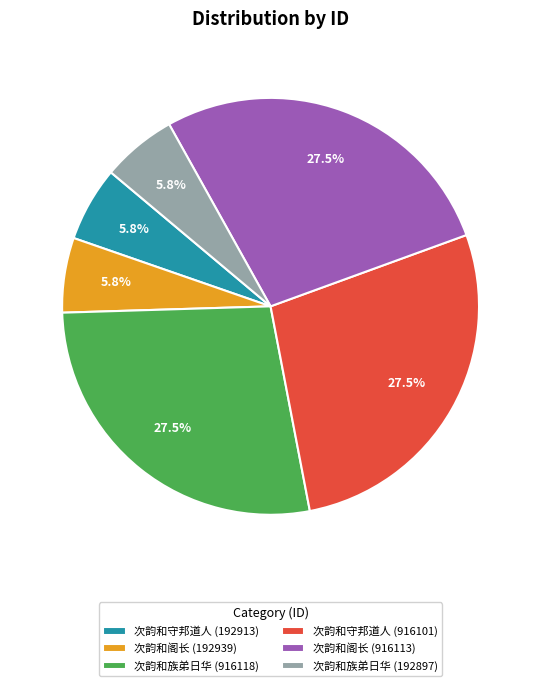

Between 次韵和阁长 (916113) and 次韵和守邦道人 (192913), which is larger?

次韵和阁长 (916113)